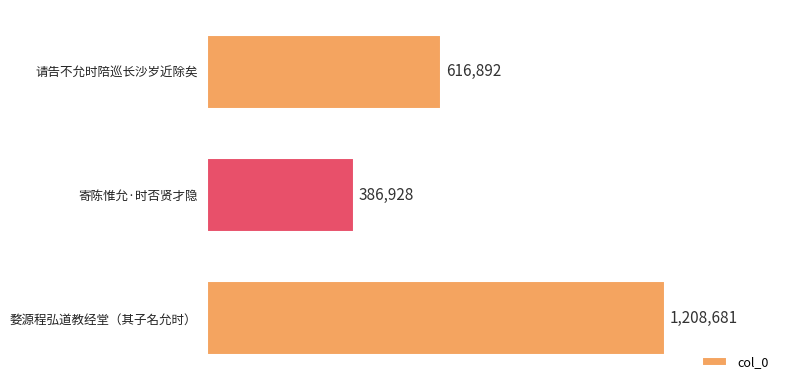

Rank the categories by value from lowest to highest.

寄陈惟允·时否贤才隐, 请告不允时陪巡长沙岁近除矣, 婺源程弘道教经堂（其子名允时）